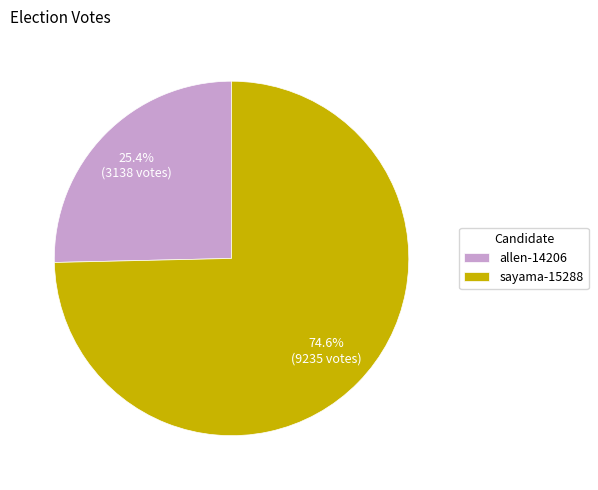

Is the sum of sayama-15288 and allen-14206 greater than half?

Yes